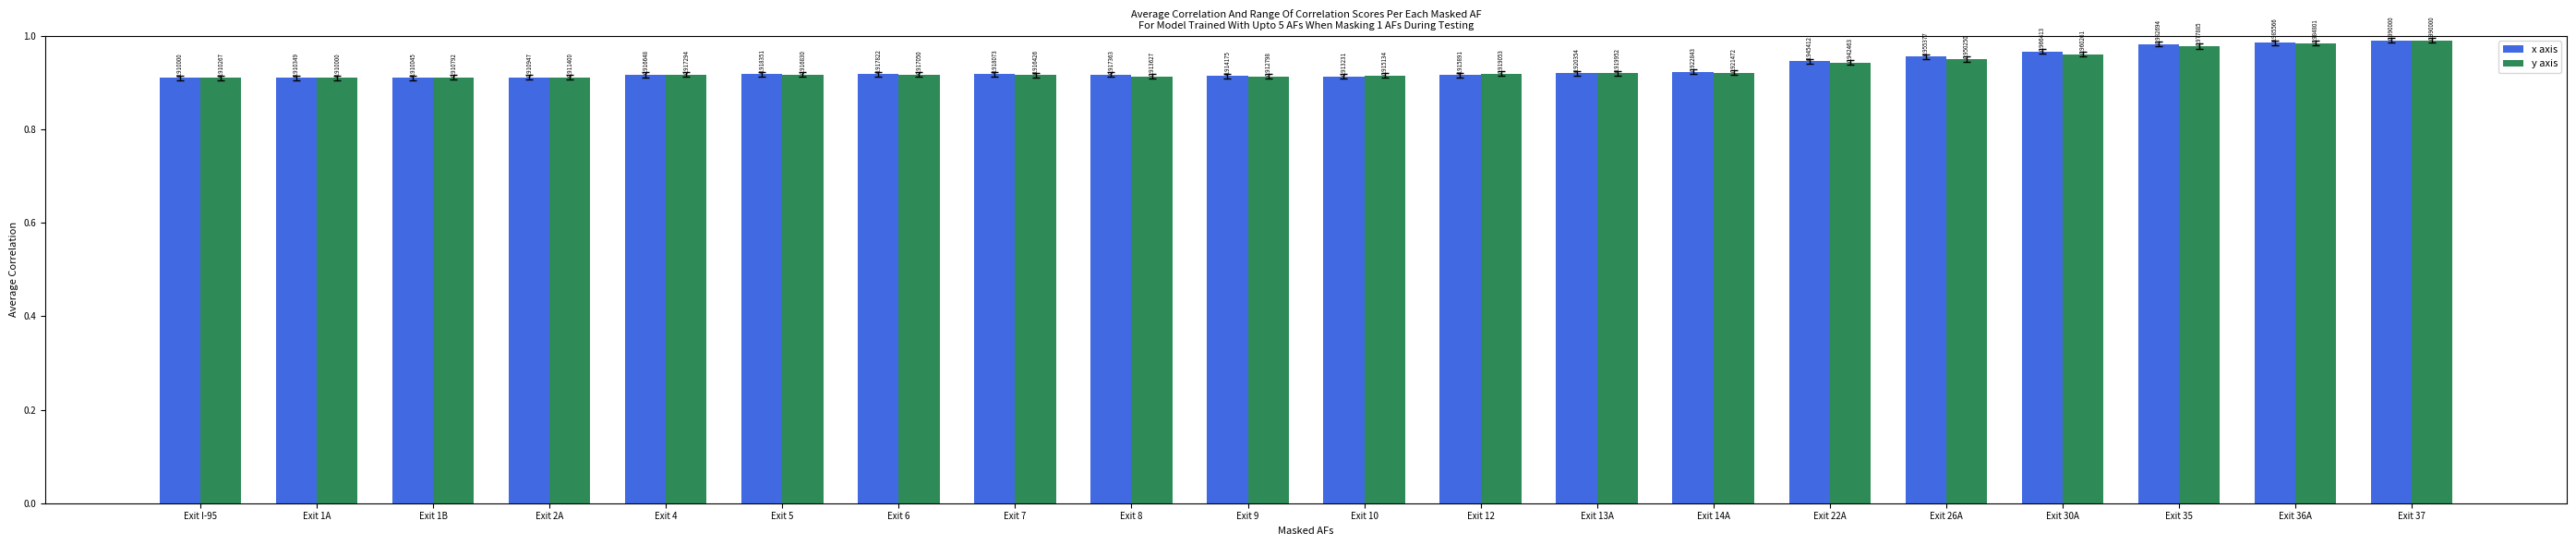

Are the bars horizontal?

No